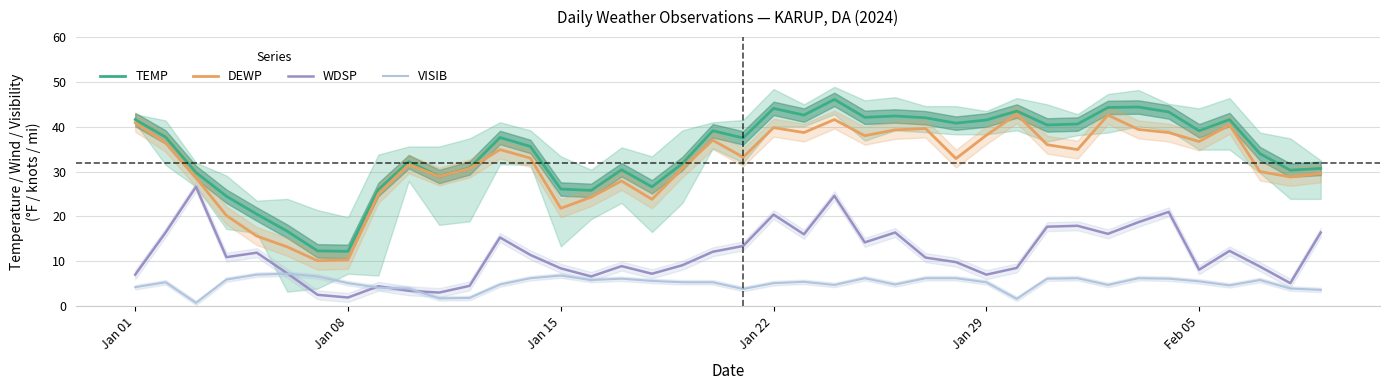

Is the value of TEMP at Jan 29 greater than the value of VISIB at Jan 15?

Yes